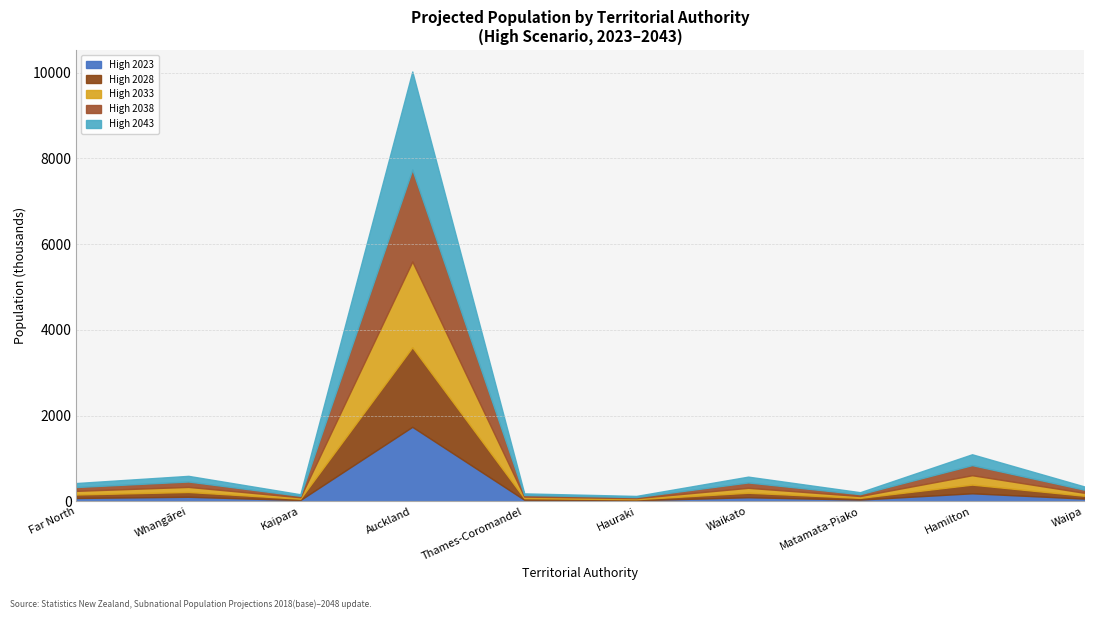

Reading right to left, extract all data points from this chart.

High 2023: 62200	185500	38500	93400	23000	34800	1736300	28300	104100	76300
High 2028: 66200	202400	40500	104800	24100	36100	1856600	30700	111800	81000
High 2033: 69800	219200	42400	115100	25000	37100	2001100	32800	118900	85300
High 2038: 73100	235900	44100	125300	25700	37700	2144900	34700	125600	89400
High 2043: 76300	253000	45500	135600	26300	38000	2288200	36400	132100	93200